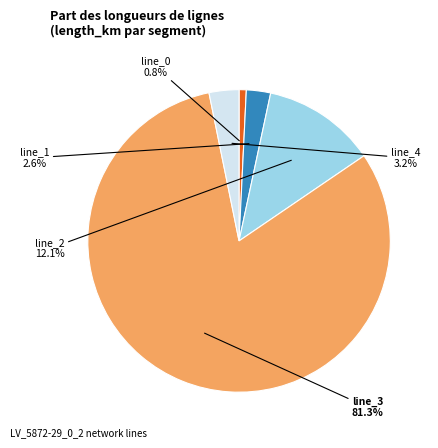

Is there any slice that represents more than half of the pie?

Yes